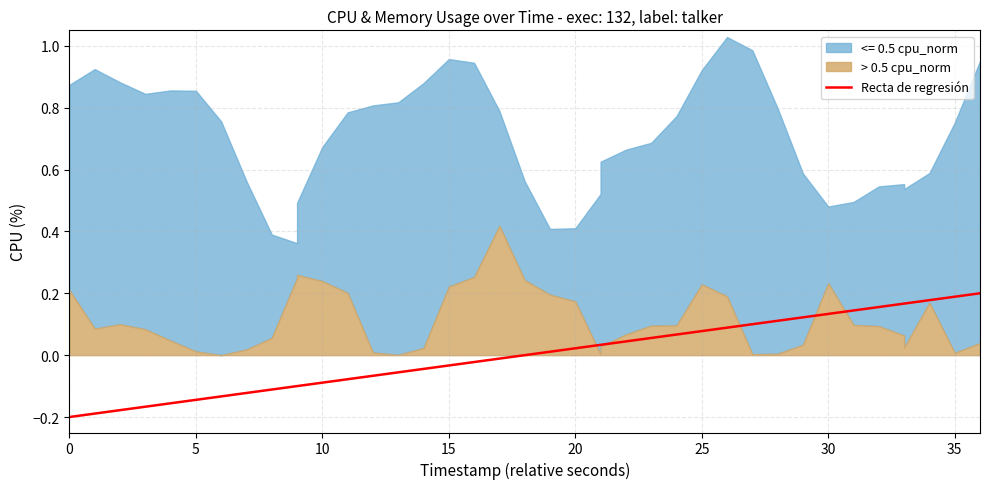

How many lines are shown in the chart?

1